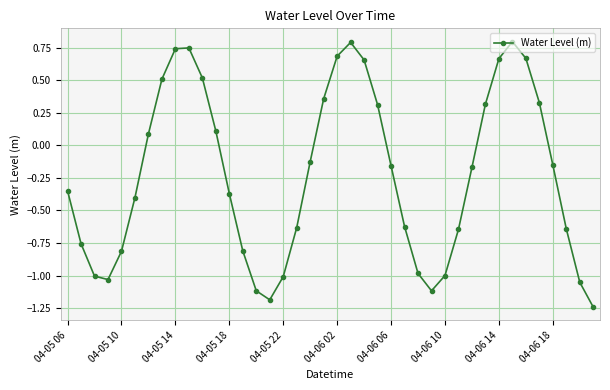

What is the value of the 12th point from the left?

0.1